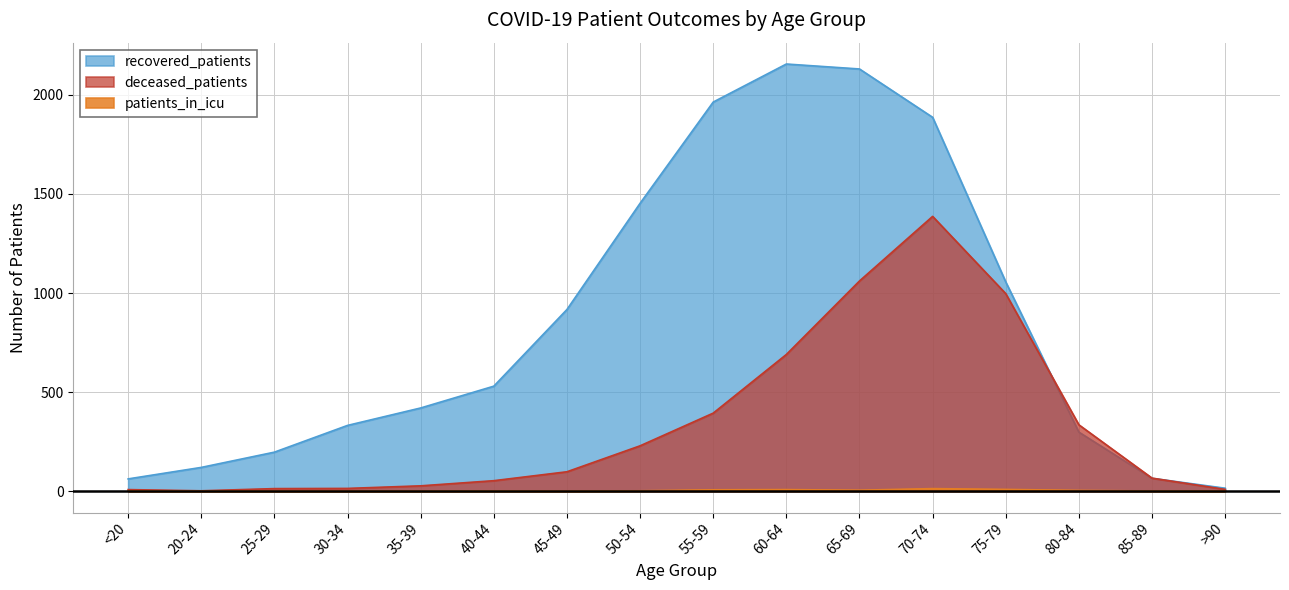

At how many categories does at least one series exceed 218?

11